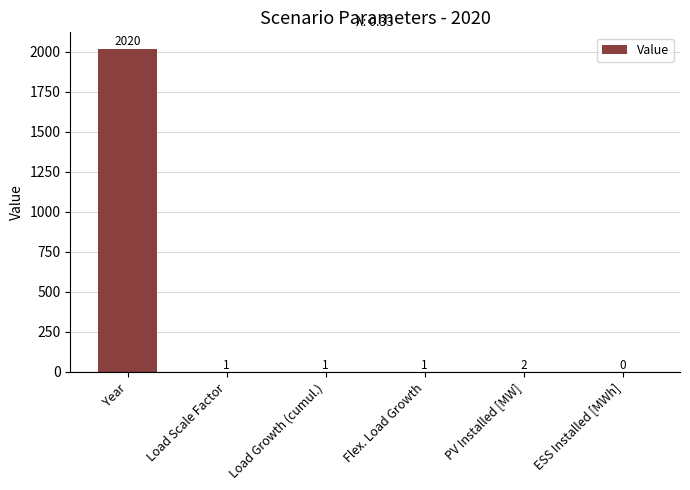

What is the change in value from Load Growth (cumul.) to PV Installed [MW]?

+1